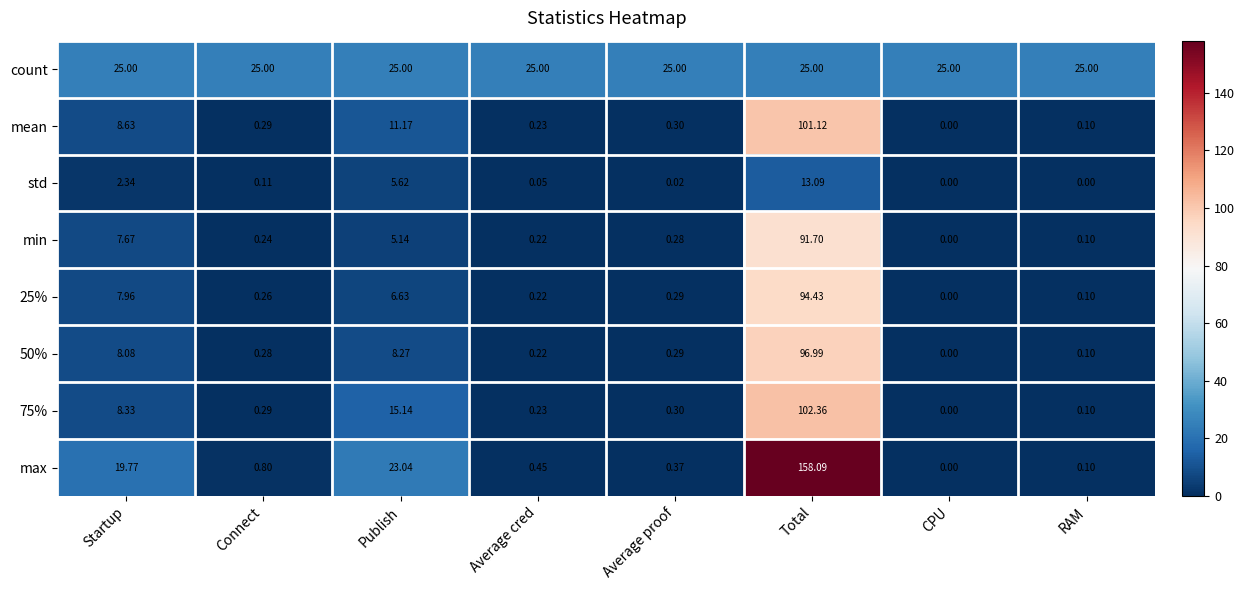

Count the number of data series in this chart.

8